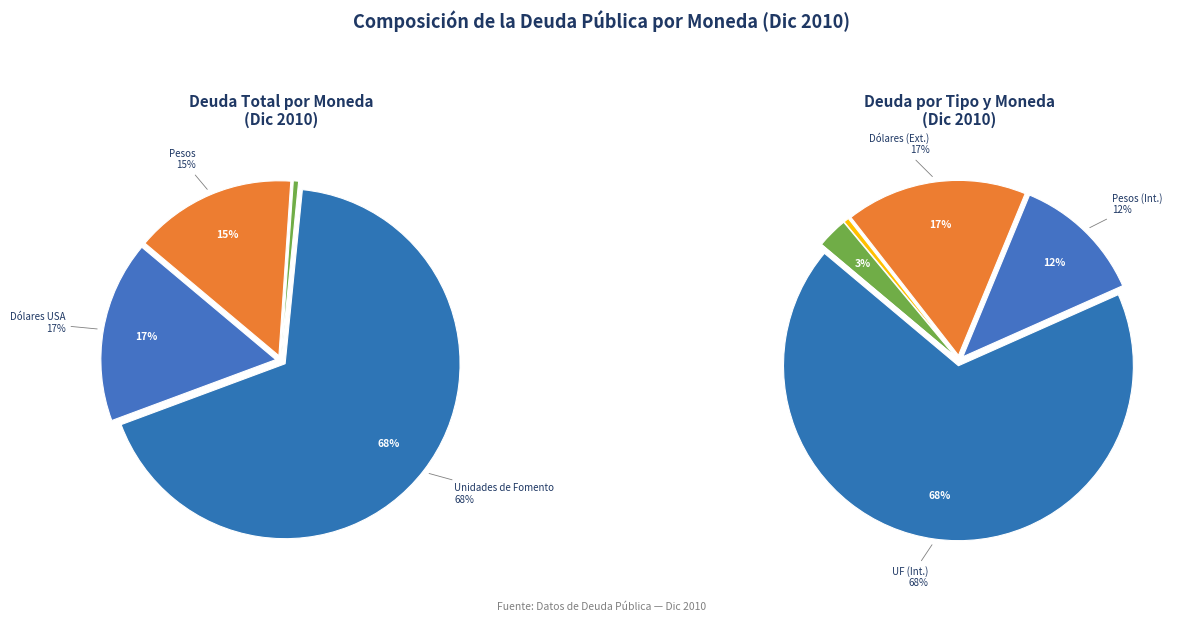

Rank the categories by value from highest to lowest.

Unidades de Fomento, Dólares USA, Pesos, Euros, Otras